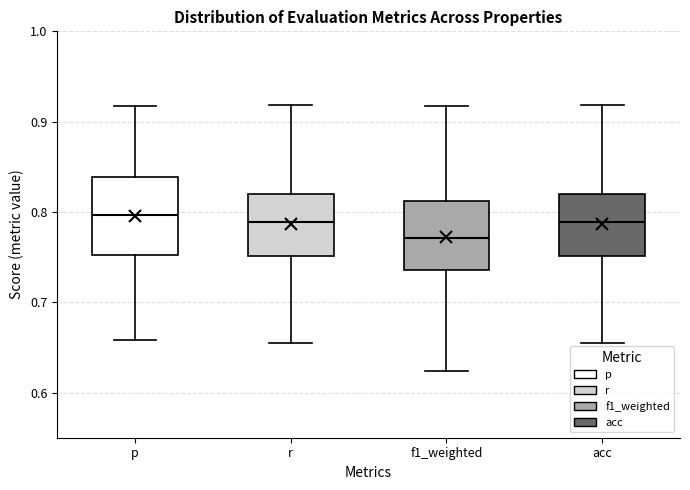

Reading left to right, transcribe this box plot: for each box, give where its median line is, the range the box spans, and where its two whiskers end, as read against the y-axis. The values are not printed on the chart, so give them approximately, as read against the axis.

p: median 0.80, box 0.75 to 0.84, whiskers 0.66 to 0.92
r: median 0.79, box 0.75 to 0.82, whiskers 0.66 to 0.92
f1_weighted: median 0.77, box 0.74 to 0.81, whiskers 0.62 to 0.92
acc: median 0.79, box 0.75 to 0.82, whiskers 0.66 to 0.92